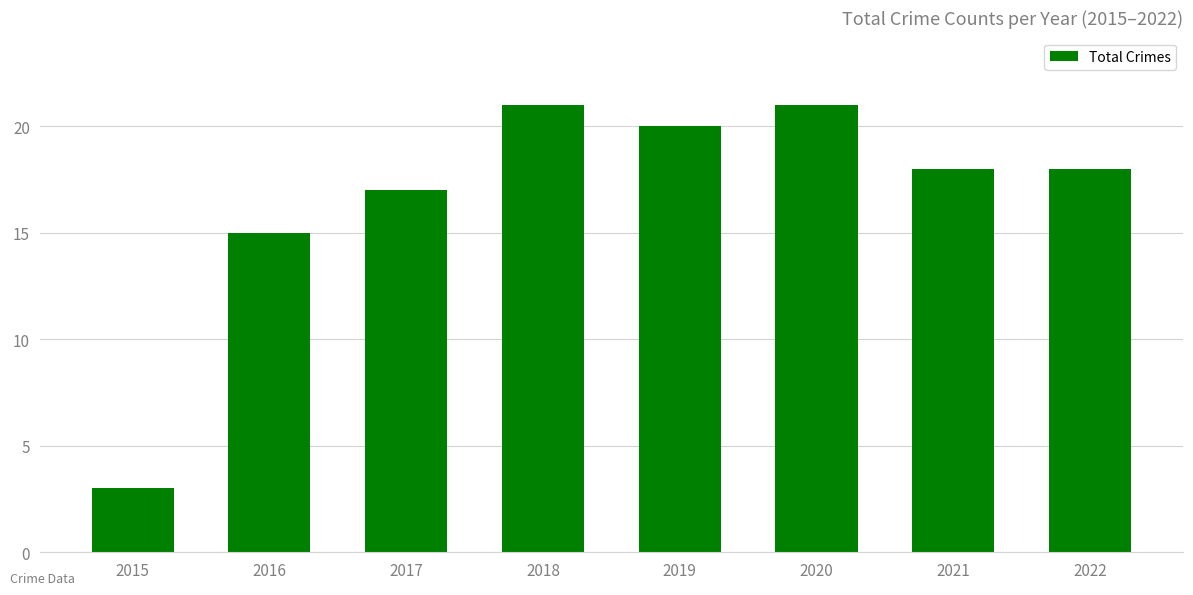

What is the maximum value shown in the chart?

21